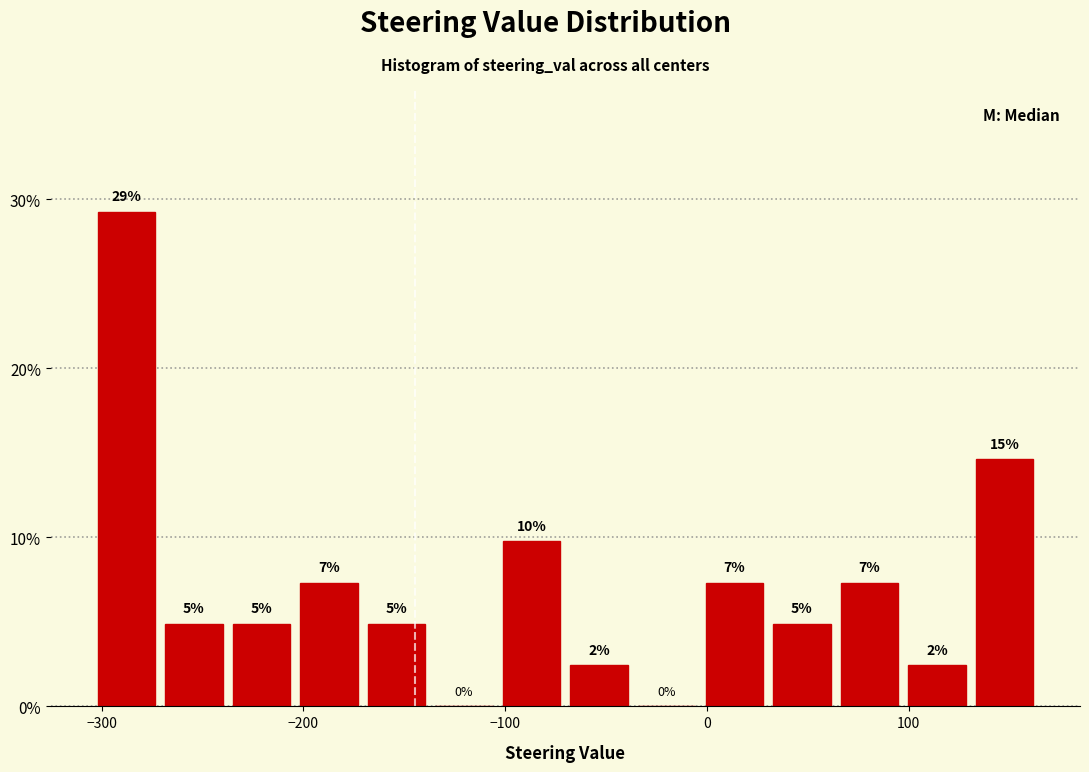

Read against the x-axis, roughly where is the centre of the tallest bar?

-290